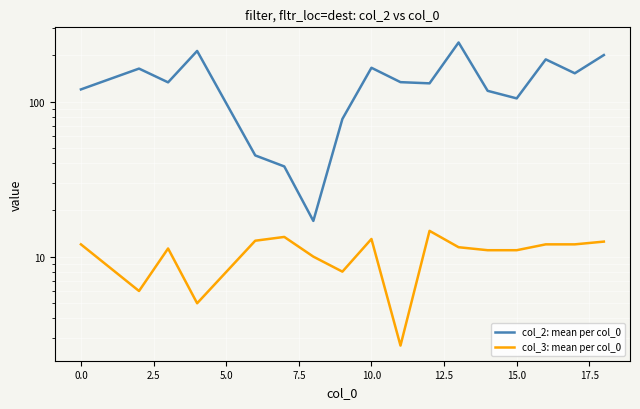

How many lines are shown in the chart?

2